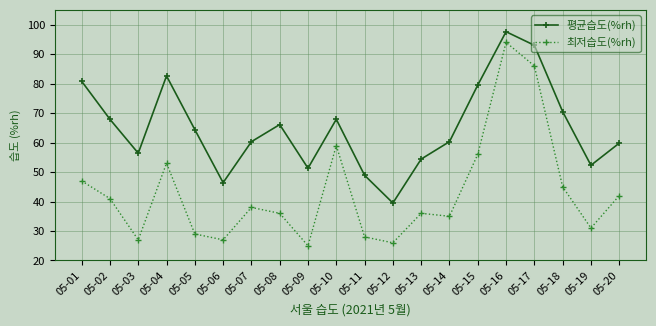

Between 05-08 and 05-12, which series saw the biggest shift?

평균습도(%rh)